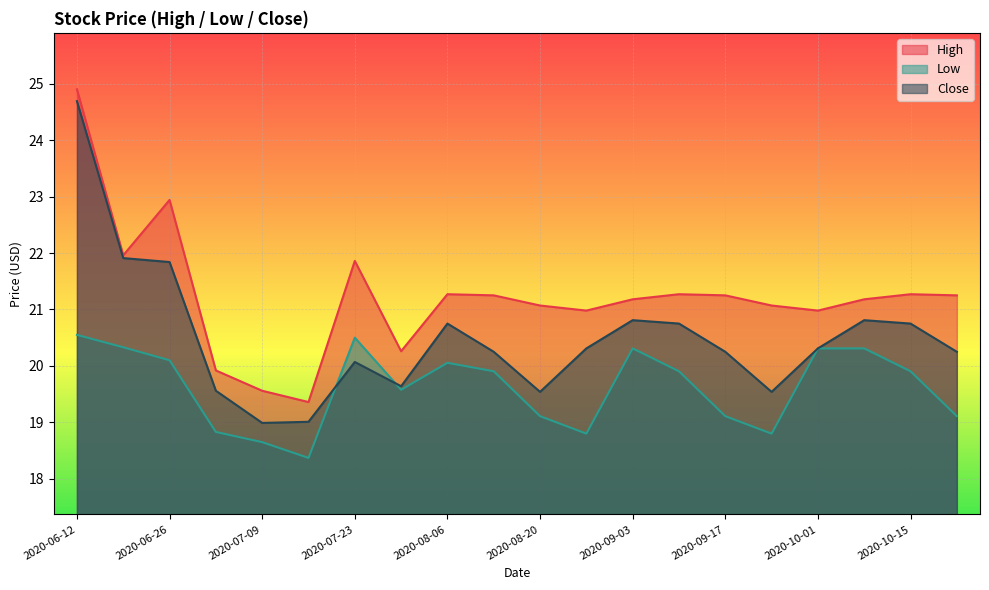

List the series in order of their overall mean, highest first.

High, Close, Low